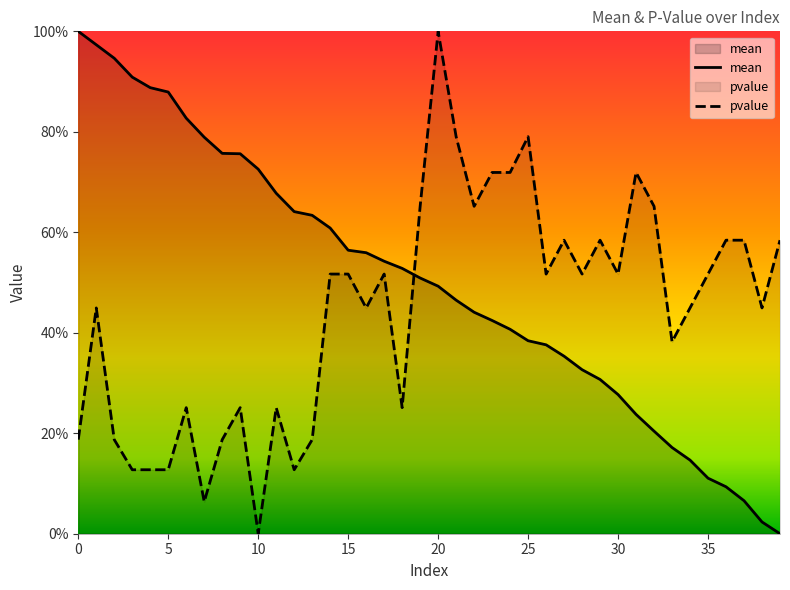

How many times do pvalue and mean cross each other?

1